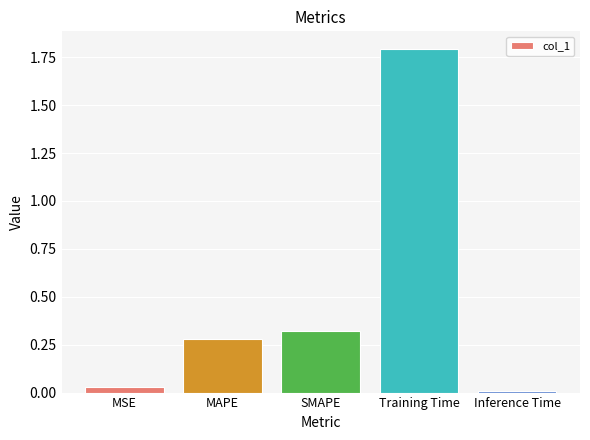

What is the difference between the maximum and second lowest values?

1.8